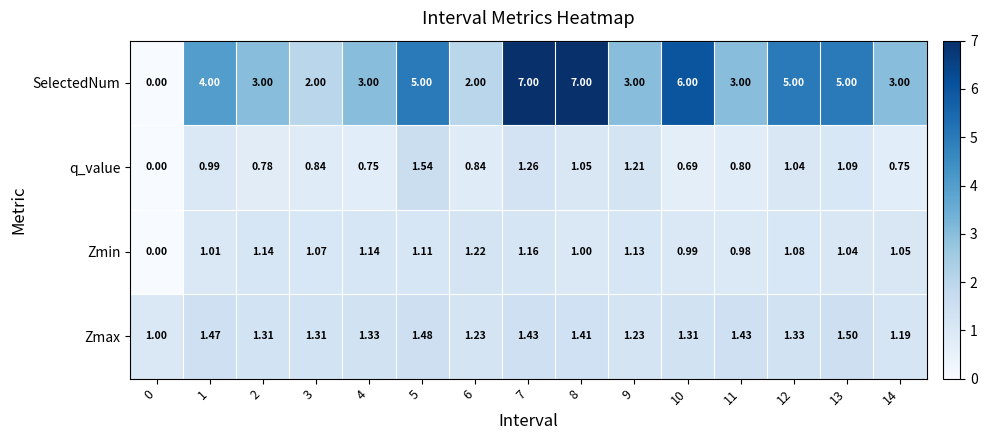

What is the total value across all series at 9?

6.6